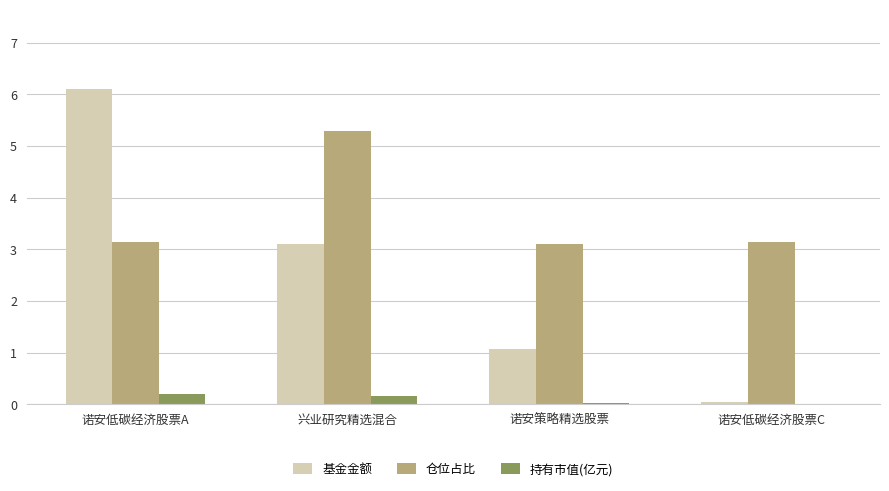

Which series has the largest total across all categories?

仓位占比